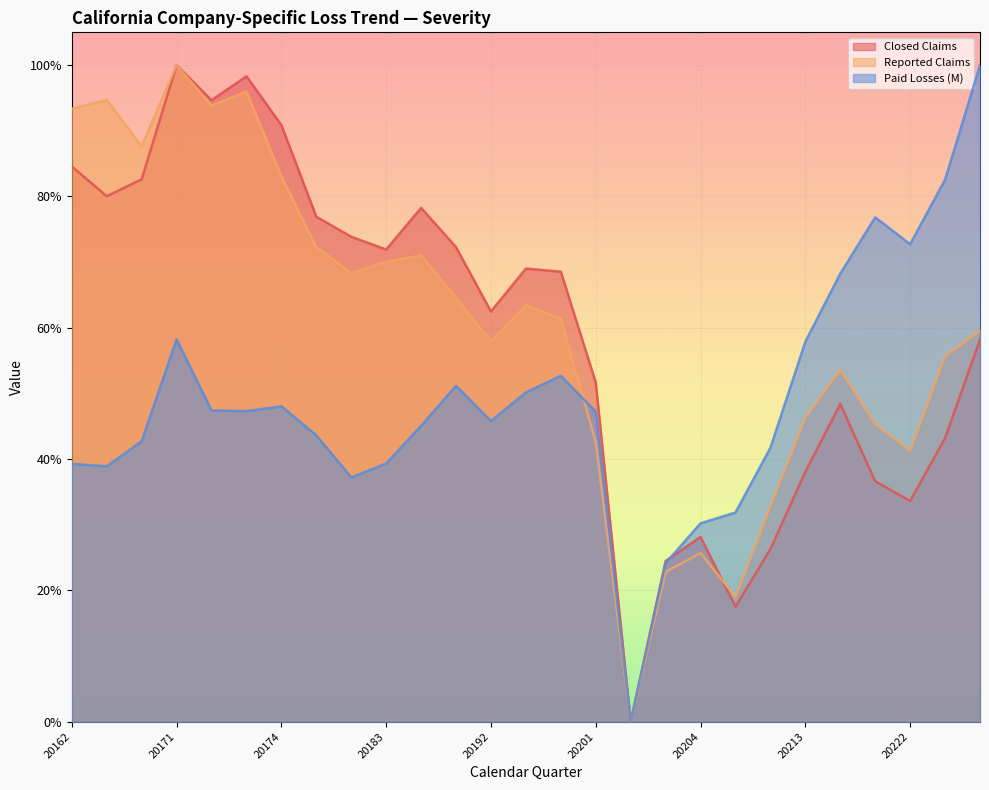

Is it true that Paid Losses (M) equals 0.2 at 20174?

False